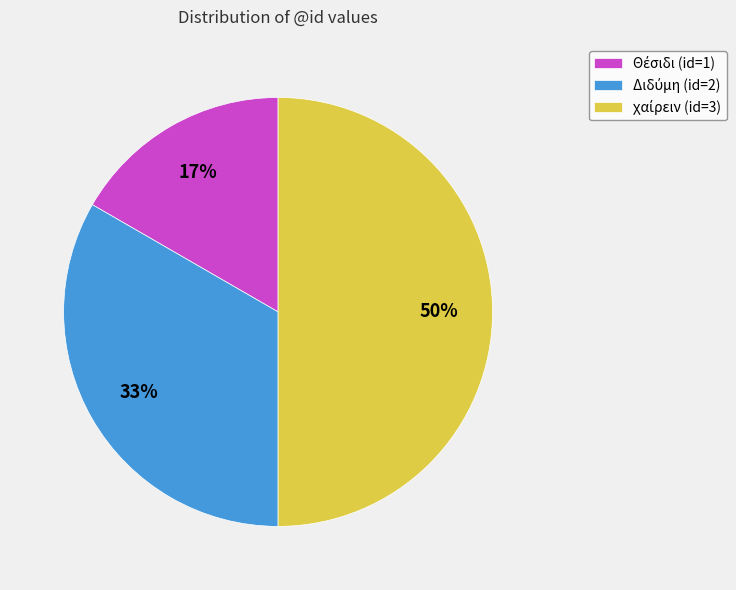

To the nearest percent, what is the average slice percentage?

33%